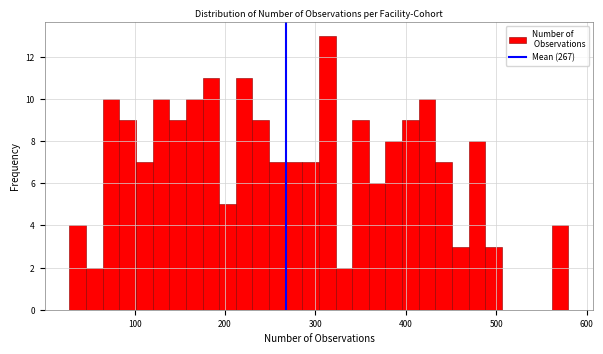

Around what value on the x-axis is the tallest bar? Give the approximate position of its centre, as read against the axis.

310